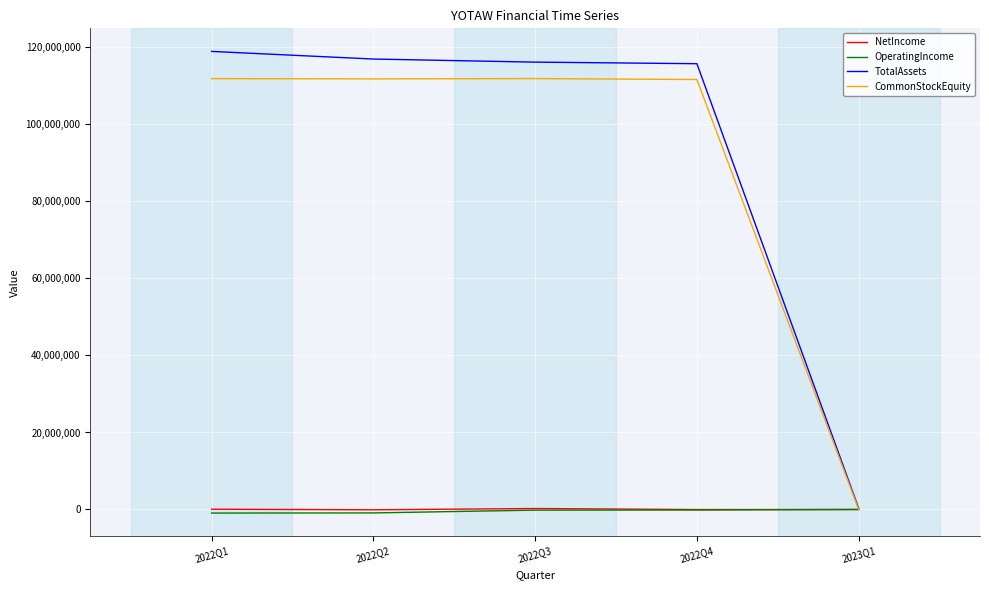

What is the sum of all CommonStockEquity values?

447317975